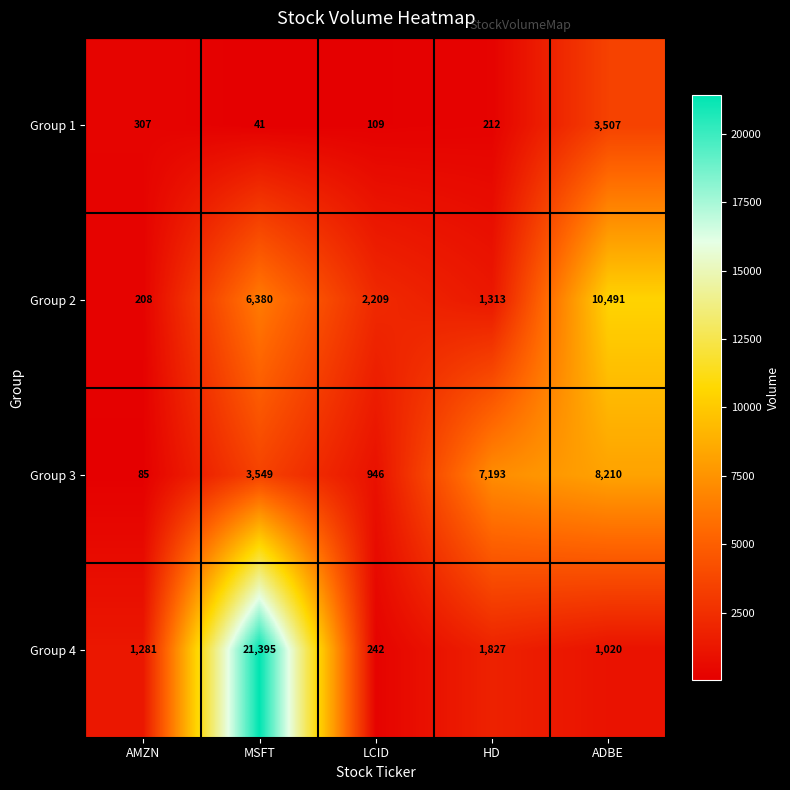

Is the value of Group 2 at HD greater than the value of Group 4 at LCID?

Yes